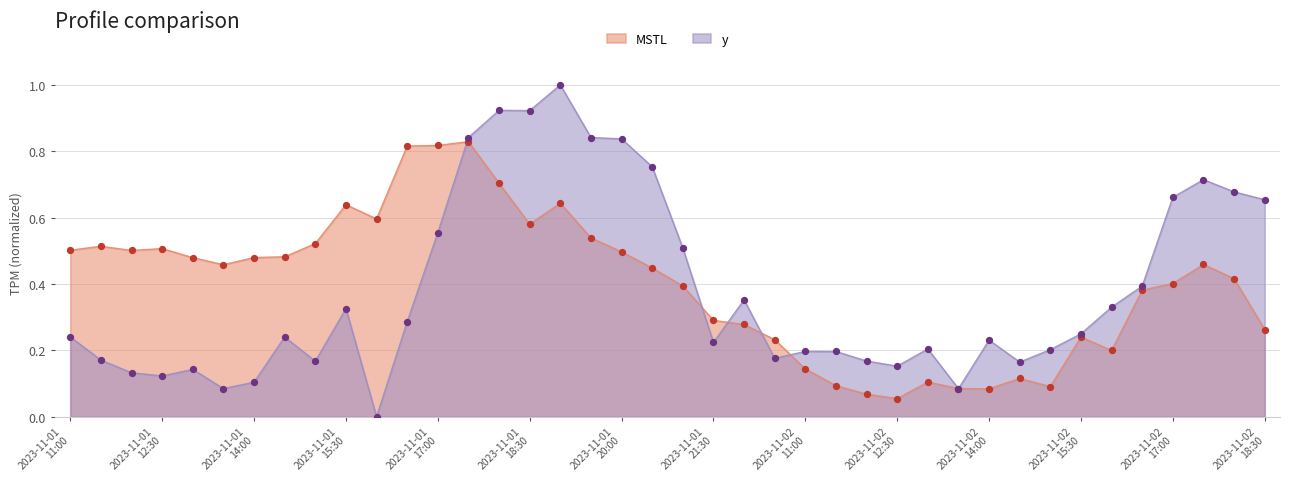

What is the total value across all series at 2023-11-02 16:00?

0.5